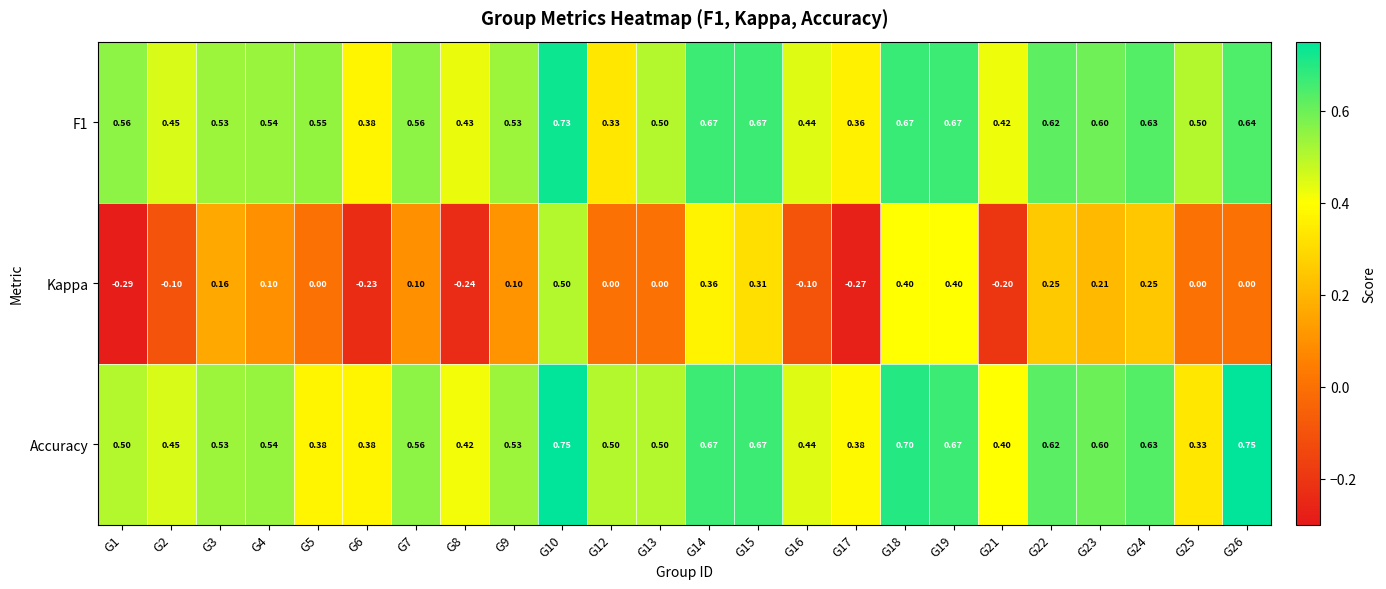

Which series changed the most between G9 and G25?

Accuracy